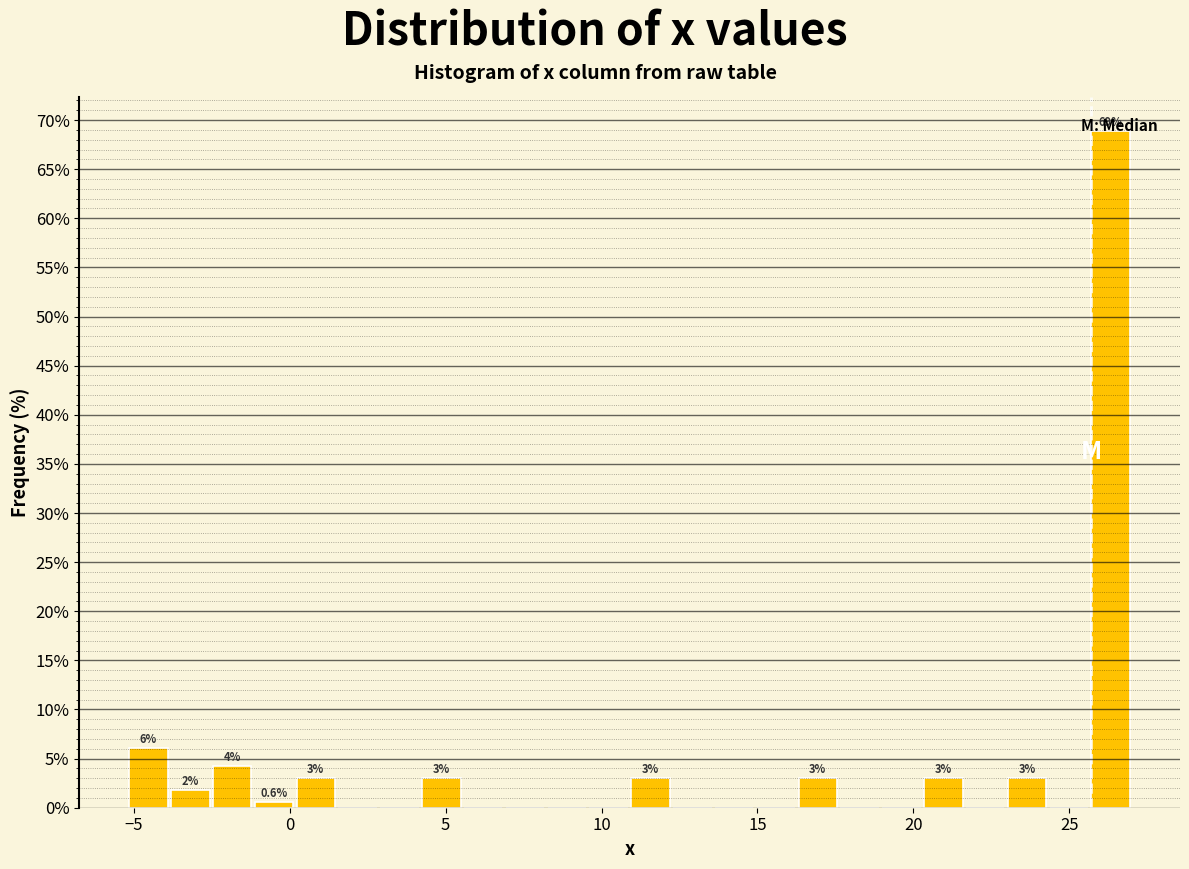

Around what value on the x-axis is the tallest bar? Give the approximate position of its centre, as read against the axis.

26.5